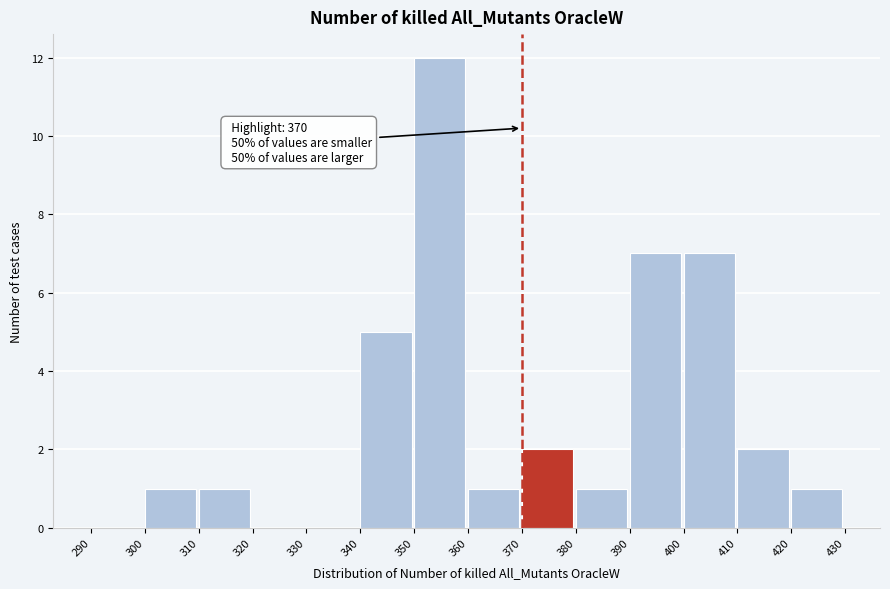

Which range on the x-axis has the tallest bar?

350 to 360